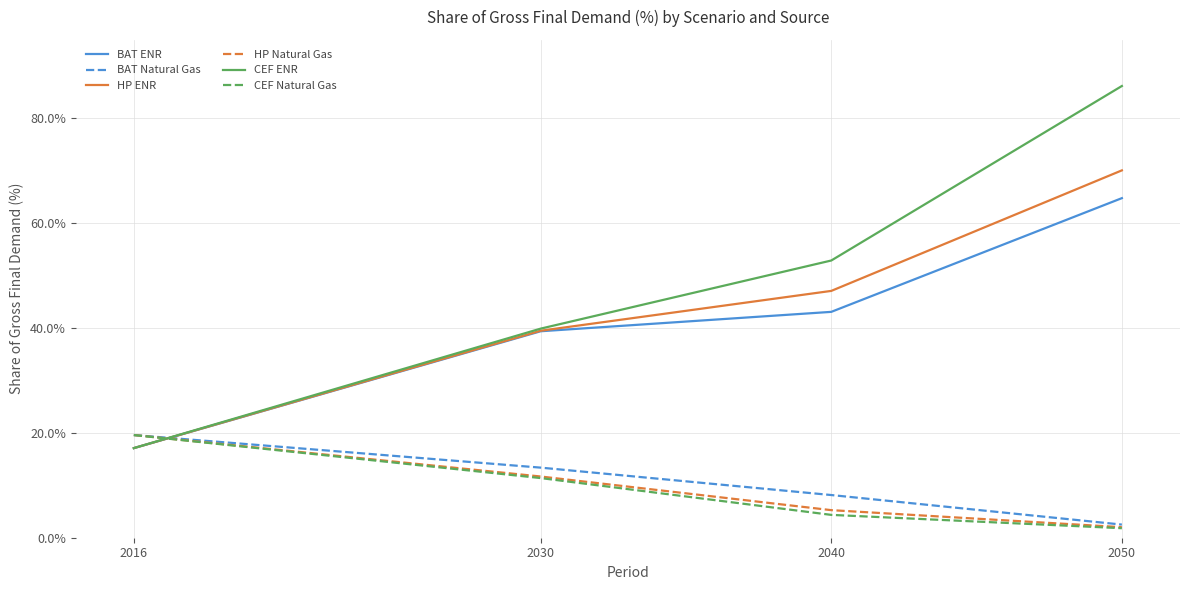

Is this an area chart (filled region under the line)?

No